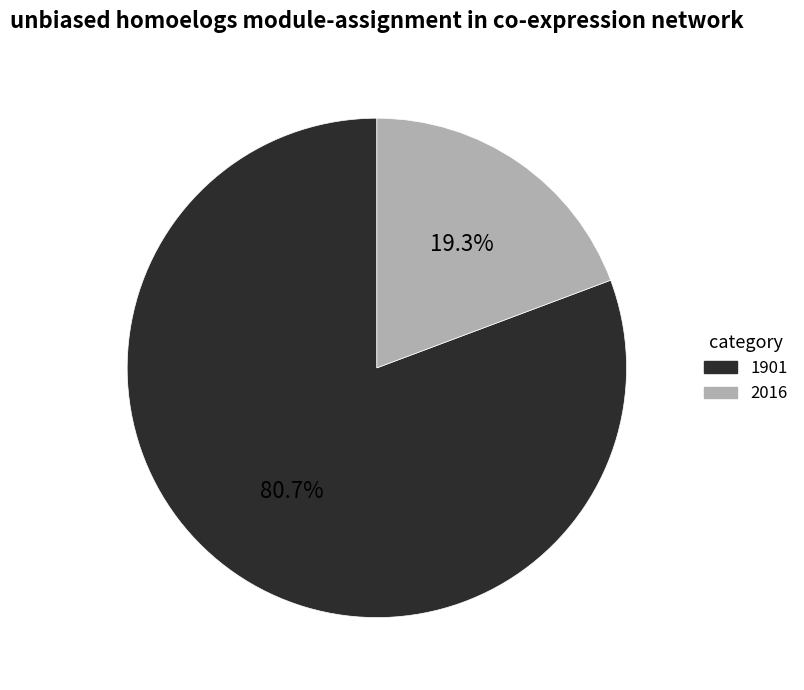

Rank the categories by value from lowest to highest.

2016, 1901